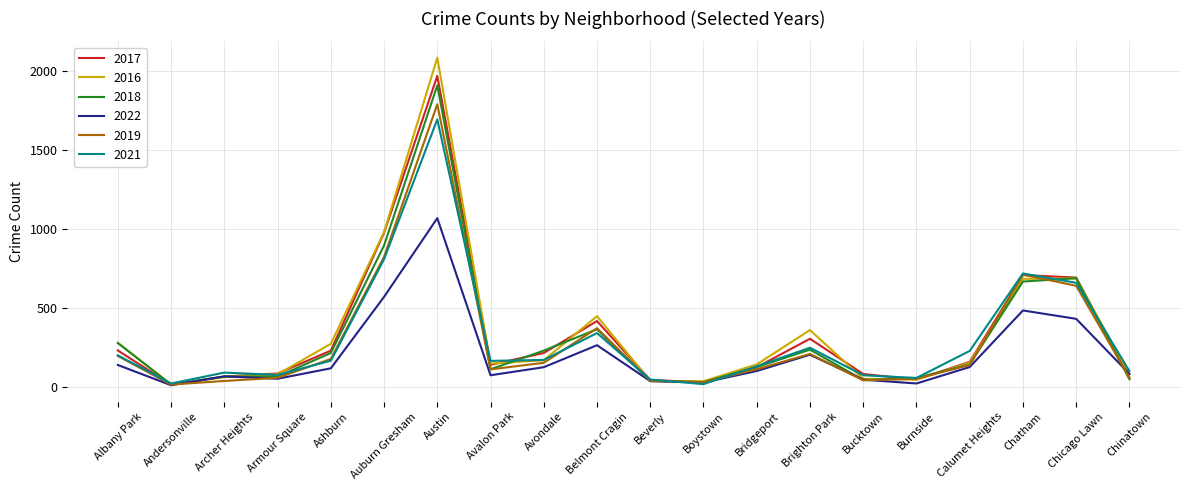

Between Armour Square and Beverly, which series saw the biggest shift?

2016